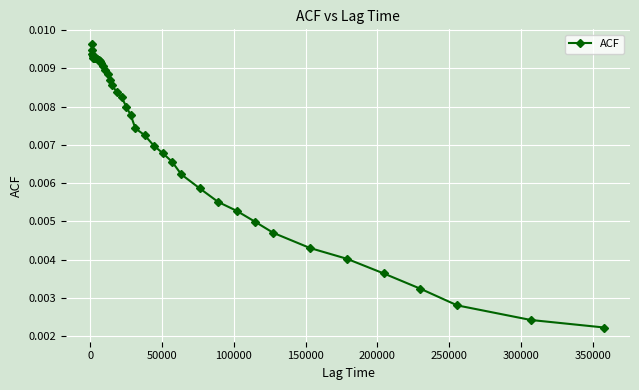

Count the values in the range 0 to 1.

40